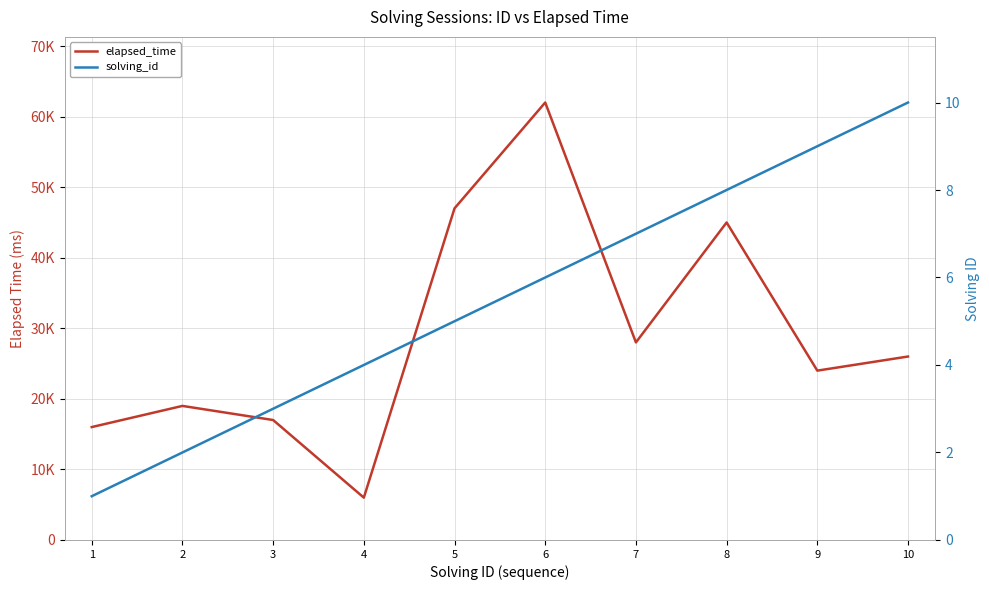

True or false: solving_id and elapsed_time intersect in this chart.

False